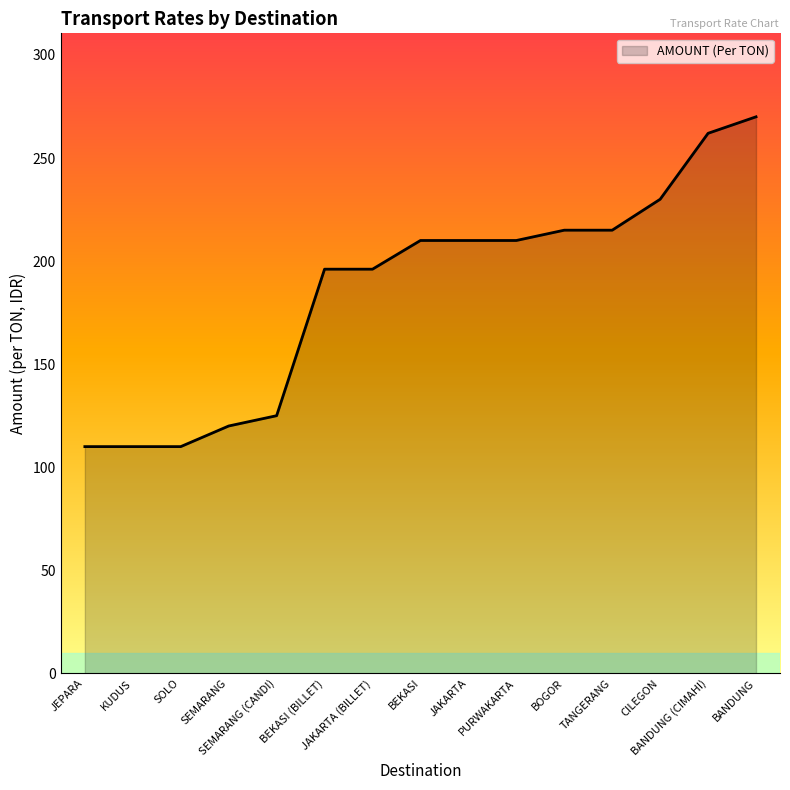

What is the average value?

185.9